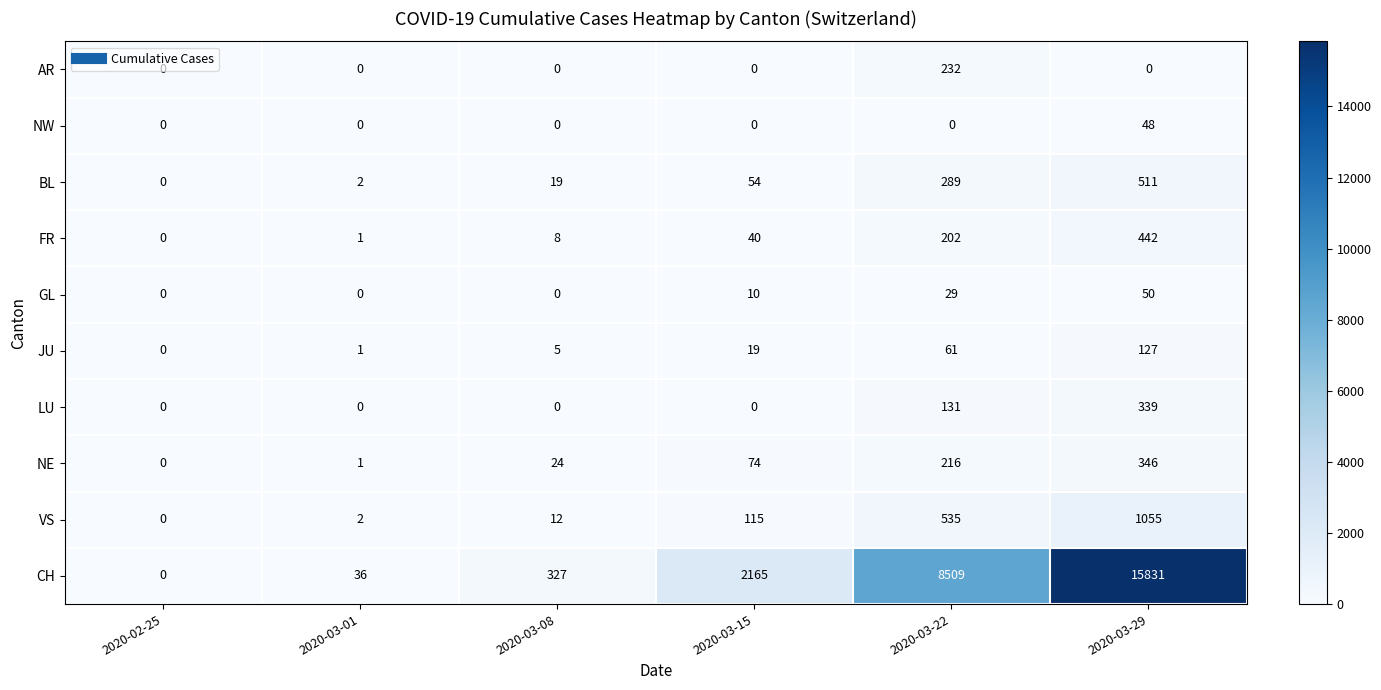

True or false: BL has a value of 8 at 2020-03-08.

False